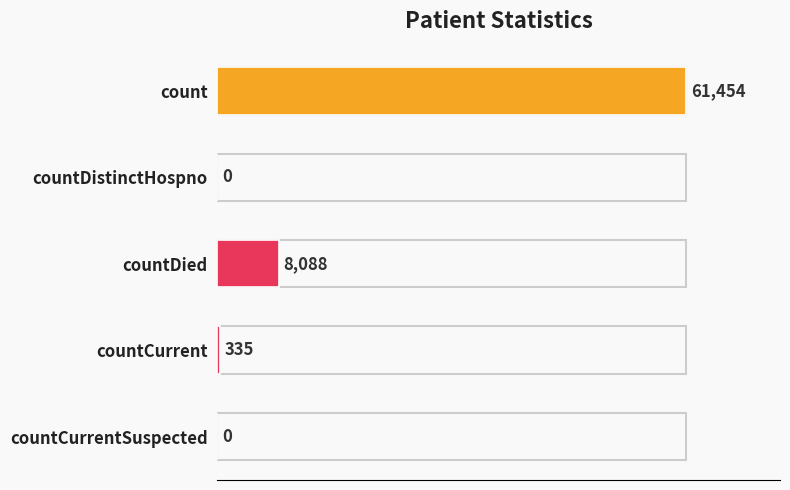

Is it true that the value at count is 61454?

True